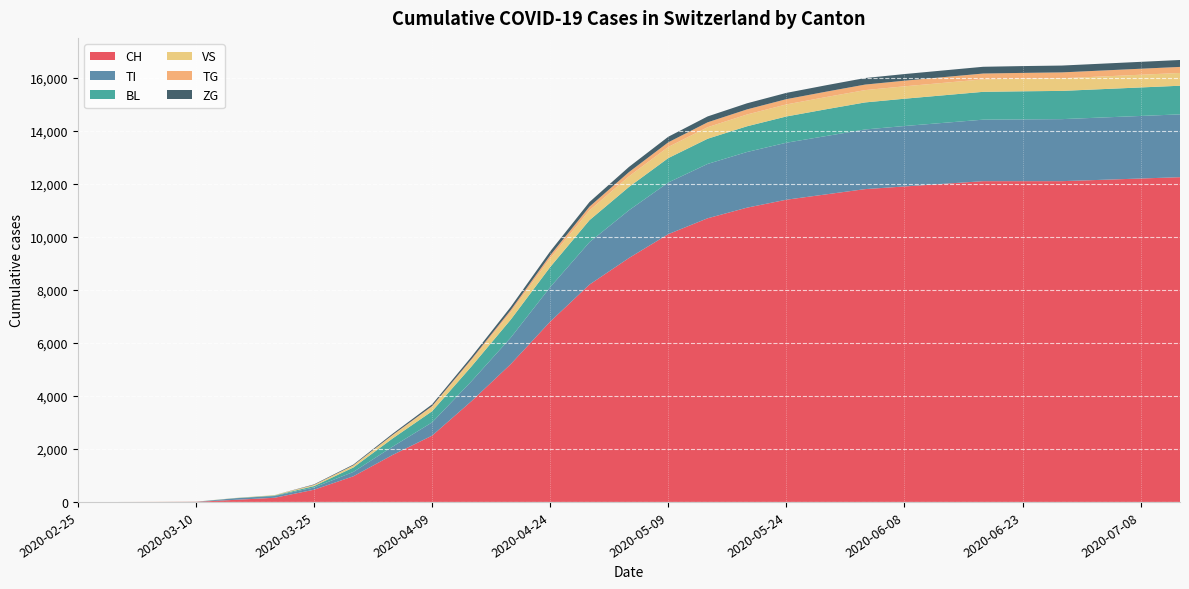

Reading right to left, list all the values displayed in this chart.

CH: 2020-07-13=12250	2020-07-08=12200	2020-07-03=12150	2020-06-28=12100	2020-06-23=12100	2020-06-18=12100	2020-06-13=12000	2020-06-08=11900	2020-06-03=11800	2020-05-29=11600	2020-05-24=11400	2020-05-19=11100	2020-05-14=10700	2020-05-09=10100	2020-05-04=9200	2020-04-29=8200	2020-04-24=6800	2020-04-19=5200	2020-04-14=3800	2020-04-09=2500	2020-04-04=1774	2020-03-30=967	2020-03-25=460	2020-03-20=157	2020-03-15=79	2020-03-10=6	2020-03-05=2	2020-03-01=0	2020-02-25=0
TI: 2020-07-13=2370	2020-07-08=2360	2020-07-03=2350	2020-06-28=2340	2020-06-23=2330	2020-06-18=2320	2020-06-13=2300	2020-06-08=2280	2020-06-03=2250	2020-05-29=2200	2020-05-24=2150	2020-05-19=2100	2020-05-14=2050	2020-05-09=1950	2020-05-04=1800	2020-04-29=1600	2020-04-24=1300	2020-04-19=1000	2020-04-14=750	2020-04-09=500	2020-04-04=314	2020-03-30=165	2020-03-25=85	2020-03-20=67	2020-03-15=61	2020-03-10=0	2020-03-05=0	2020-03-01=0	2020-02-25=0
BL: 2020-07-13=1080	2020-07-08=1075	2020-07-03=1070	2020-06-28=1065	2020-06-23=1060	2020-06-18=1050	2020-06-13=1040	2020-06-08=1030	2020-06-03=1020	2020-05-29=1010	2020-05-24=990	2020-05-19=970	2020-05-14=950	2020-05-09=920	2020-05-04=880	2020-04-29=830	2020-04-24=760	2020-04-19=680	2020-04-14=560	2020-04-09=420	2020-04-04=309	2020-03-30=167	2020-03-25=53	2020-03-20=20	2020-03-15=5	2020-03-10=2	2020-03-05=0	2020-03-01=0	2020-02-25=0
VS: 2020-07-13=482	2020-07-08=480	2020-07-03=478	2020-06-28=476	2020-06-23=474	2020-06-18=472	2020-06-13=470	2020-06-08=468	2020-06-03=465	2020-05-29=460	2020-05-24=455	2020-05-19=445	2020-05-14=435	2020-05-09=420	2020-05-04=400	2020-04-29=370	2020-04-24=330	2020-04-19=280	2020-04-14=220	2020-04-09=160	2020-04-04=112	2020-03-30=71	2020-03-25=35	2020-03-20=15	2020-03-15=6	2020-03-10=2	2020-03-05=2	2020-03-01=0	2020-02-25=0
TG: 2020-07-13=228	2020-07-08=226	2020-07-03=224	2020-06-28=222	2020-06-23=220	2020-06-18=218	2020-06-13=215	2020-06-08=212	2020-06-03=208	2020-05-29=203	2020-05-24=198	2020-05-19=192	2020-05-14=185	2020-05-09=175	2020-05-04=160	2020-04-29=140	2020-04-24=110	2020-04-19=80	2020-04-14=55	2020-04-09=35	2020-04-04=21	2020-03-30=10	2020-03-25=10	2020-03-20=0	2020-03-15=0	2020-03-10=0	2020-03-05=0	2020-03-01=0	2020-02-25=0
ZG: 2020-07-13=261	2020-07-08=260	2020-07-03=259	2020-06-28=258	2020-06-23=257	2020-06-18=255	2020-06-13=253	2020-06-08=250	2020-06-03=247	2020-05-29=242	2020-05-24=237	2020-05-19=230	2020-05-14=222	2020-05-09=210	2020-05-04=195	2020-04-29=175	2020-04-24=150	2020-04-19=120	2020-04-14=90	2020-04-09=65	2020-04-04=46	2020-03-30=29	2020-03-25=18	2020-03-20=0	2020-03-15=0	2020-03-10=0	2020-03-05=0	2020-03-01=0	2020-02-25=0